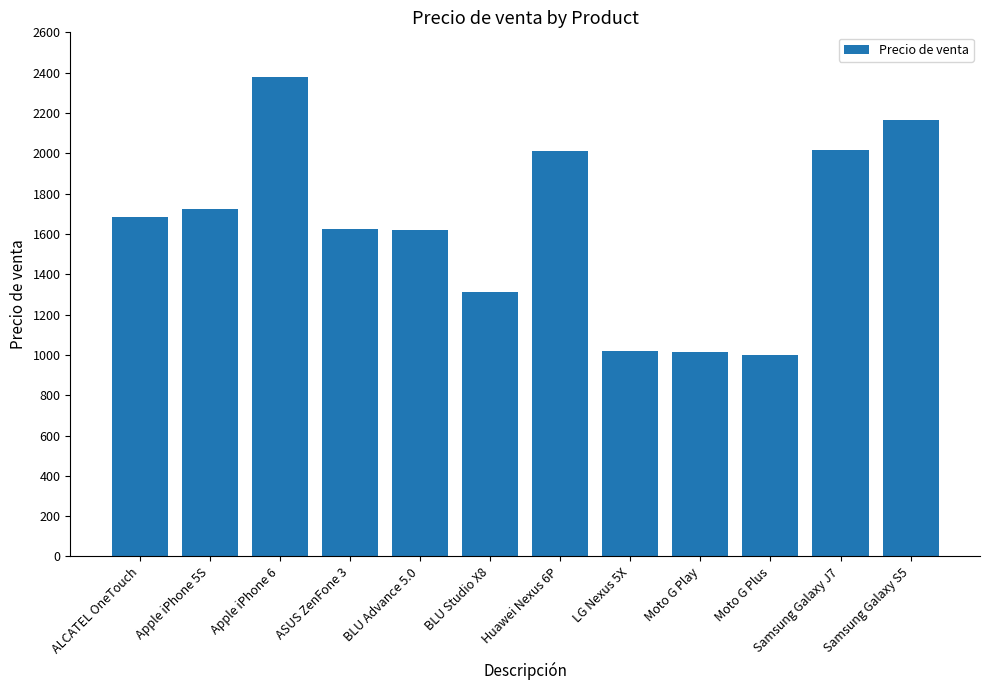

How many data points does each series have?

12